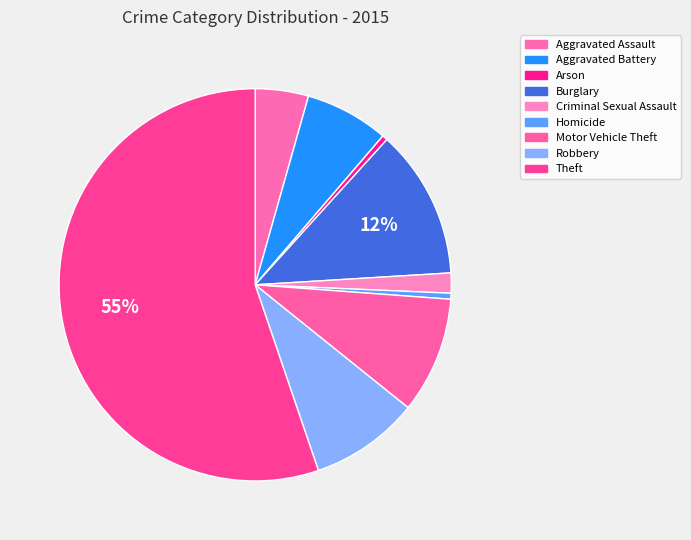

Which slice is the largest?

Theft